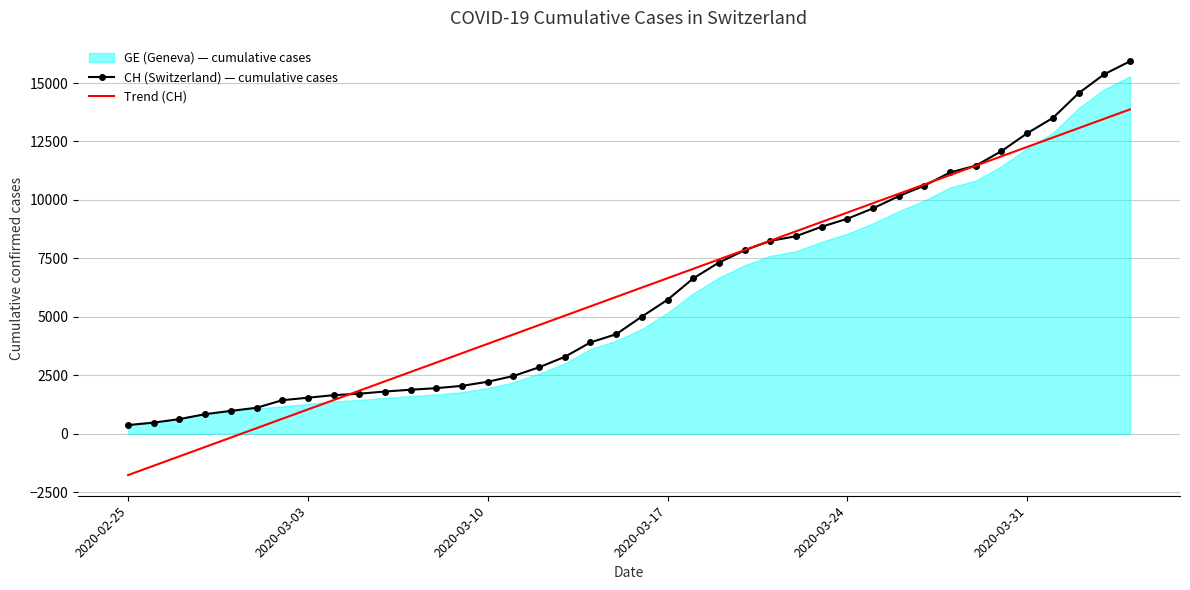

How many lines are shown in the chart?

2